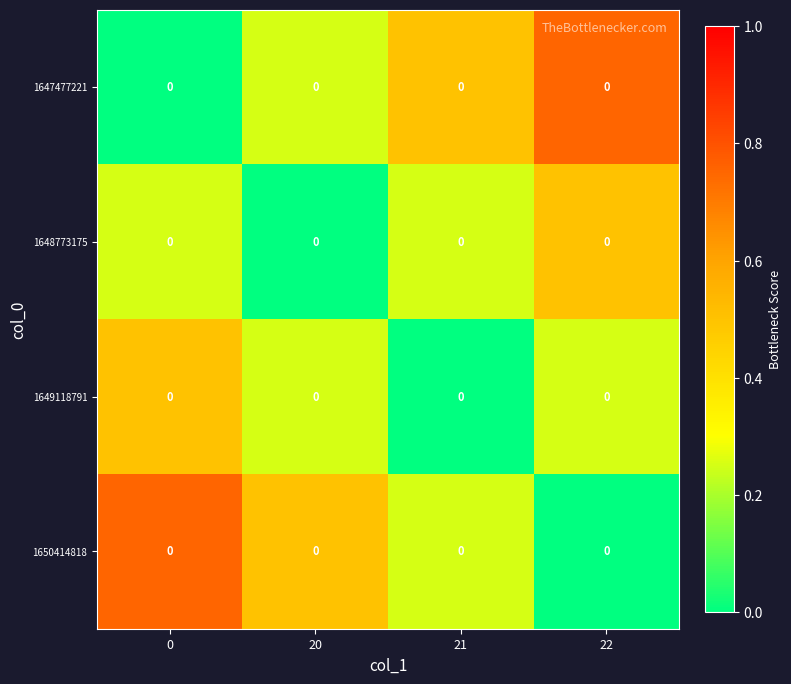

Which series has the largest total across all categories?

1647477221